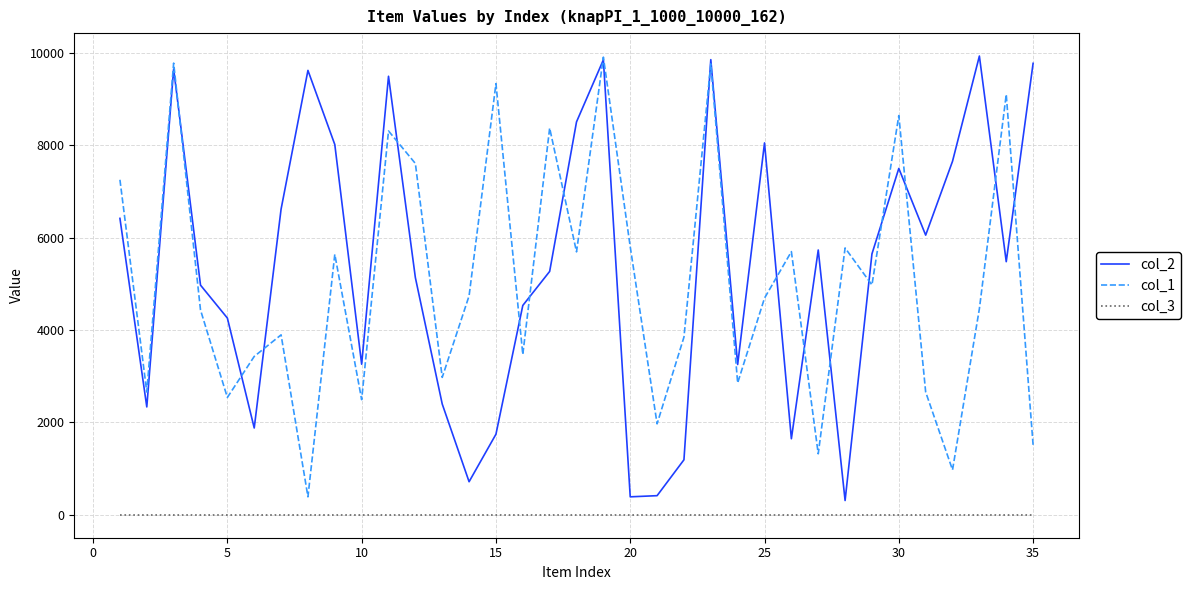

True or false: col_1 and col_3 cross at least once.

False